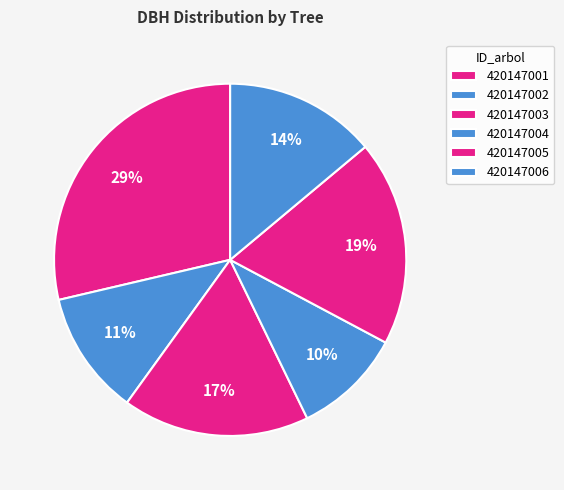

Which has a higher value, 420147003 or 420147004?

420147003